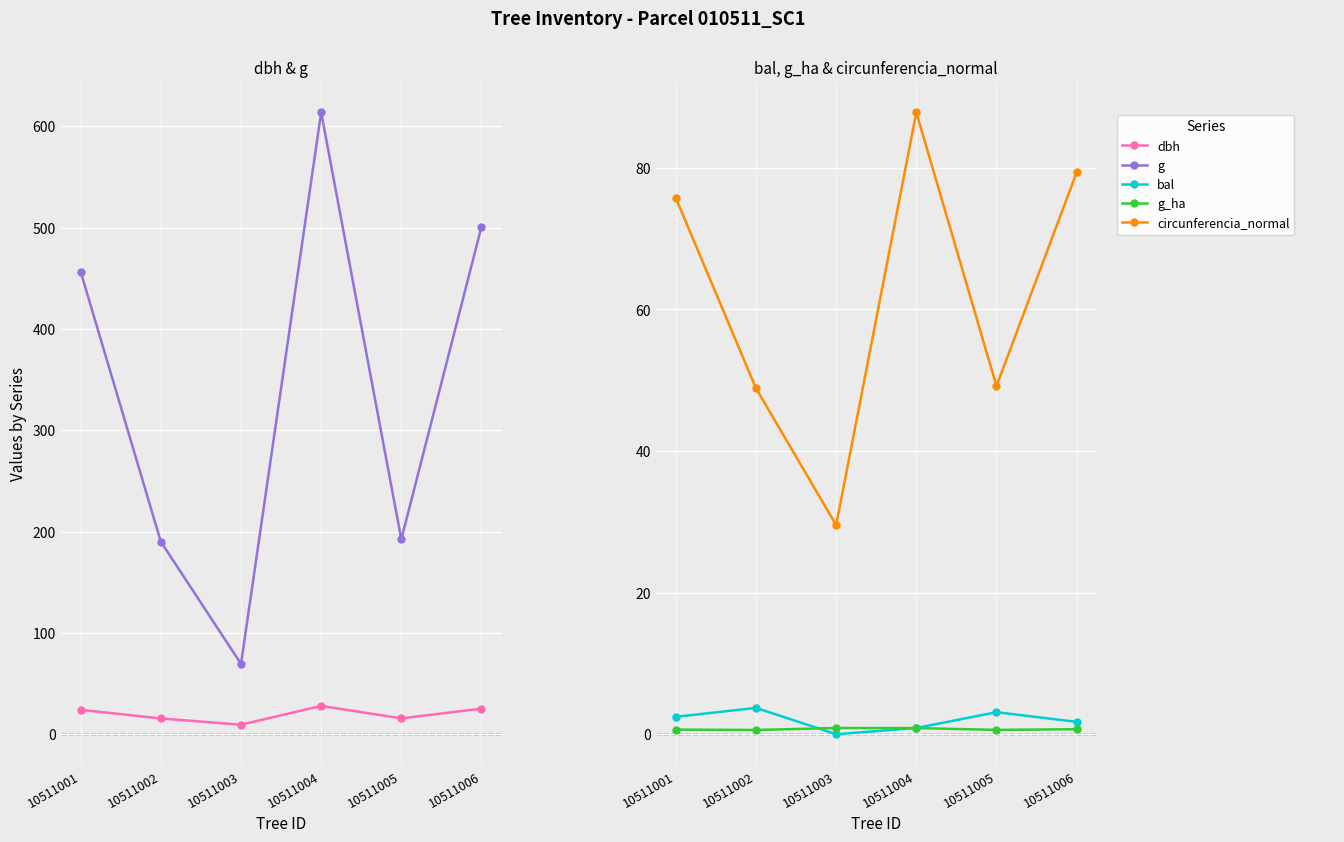

Which has a higher value, 10511001 or 10511006?

10511006